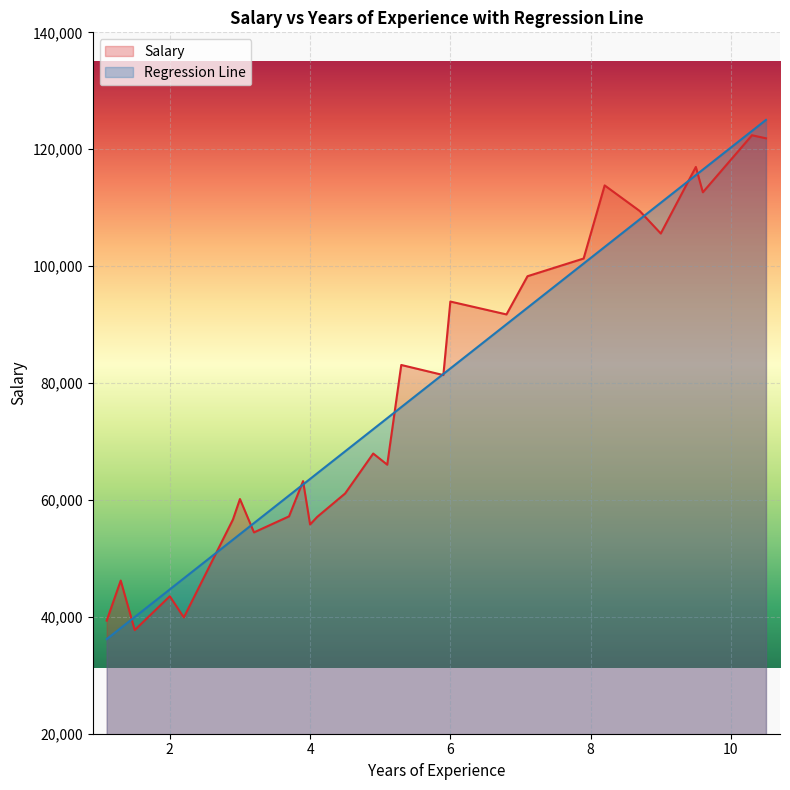

How many lines are shown in the chart?

2